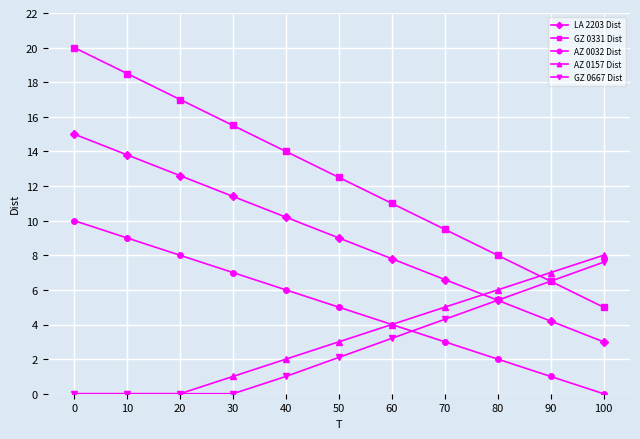

Which series has the largest range (max minus min)?

GZ 0331 Dist